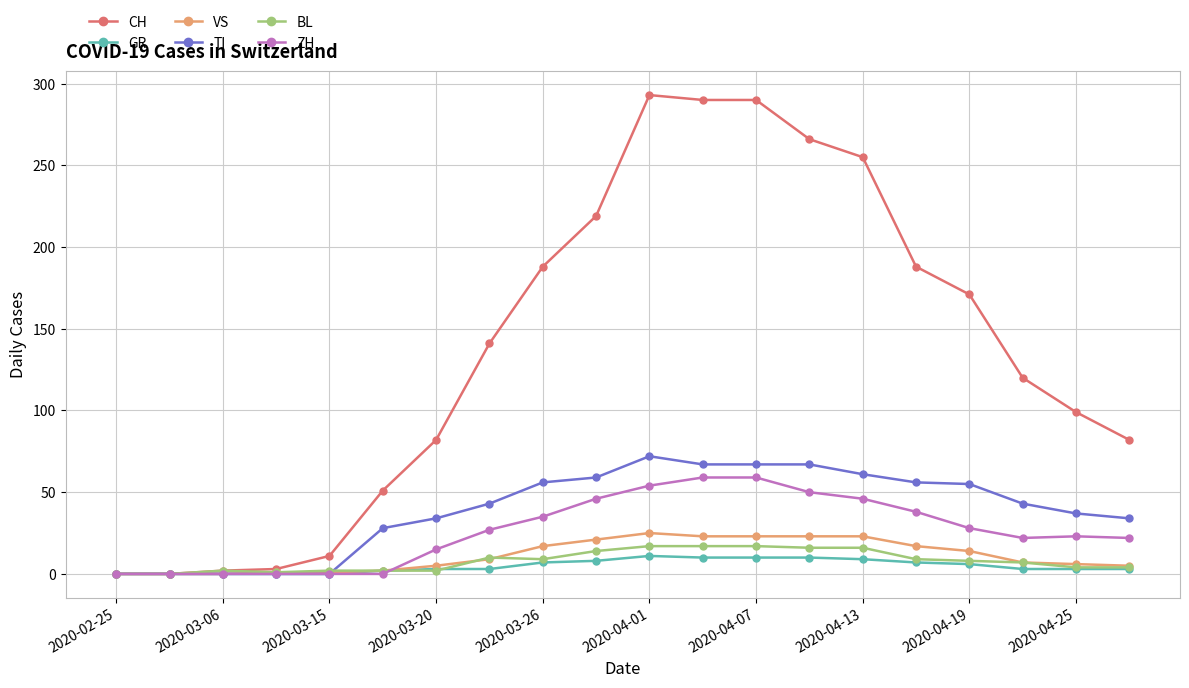

Which series has the largest range (max minus min)?

CH